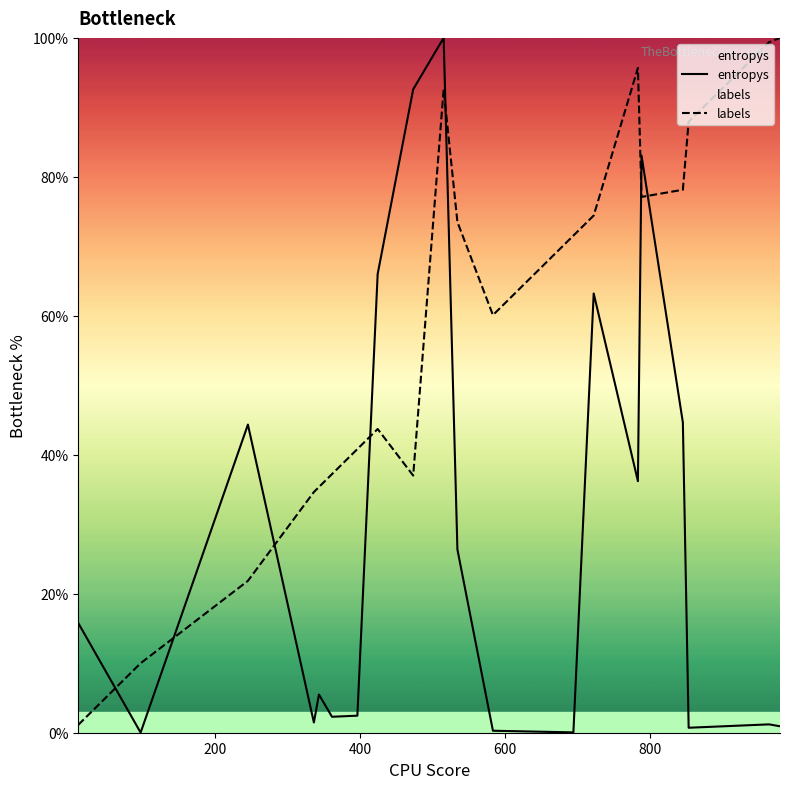

Count the number of categories in the chart.

20